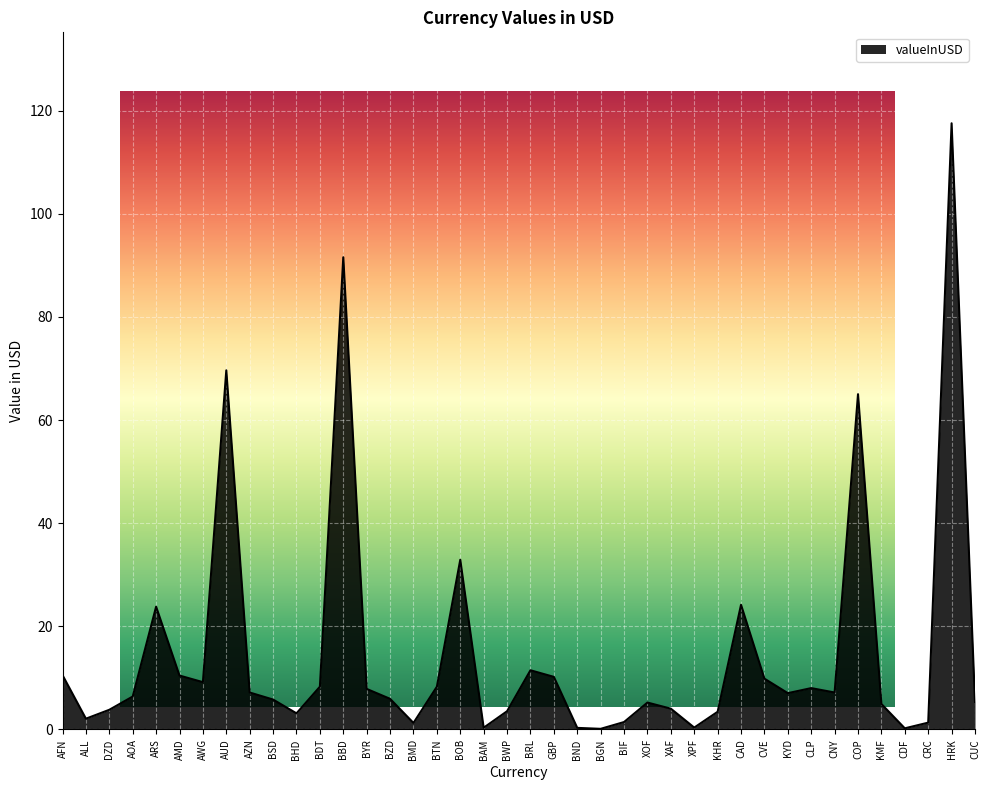

Which has a higher value, BZD or BND?

BZD